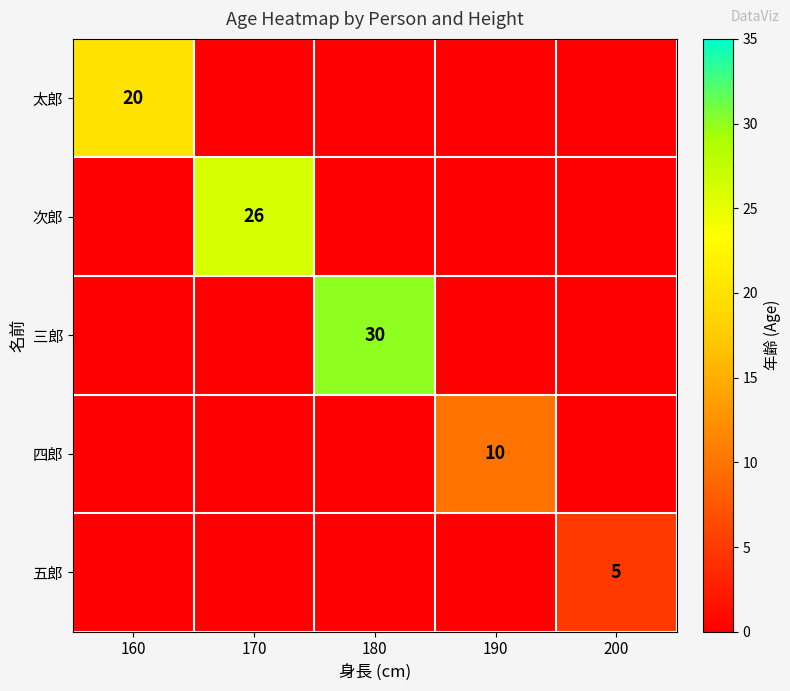

The 三郎 series shows 30 at 180. True or false?

True